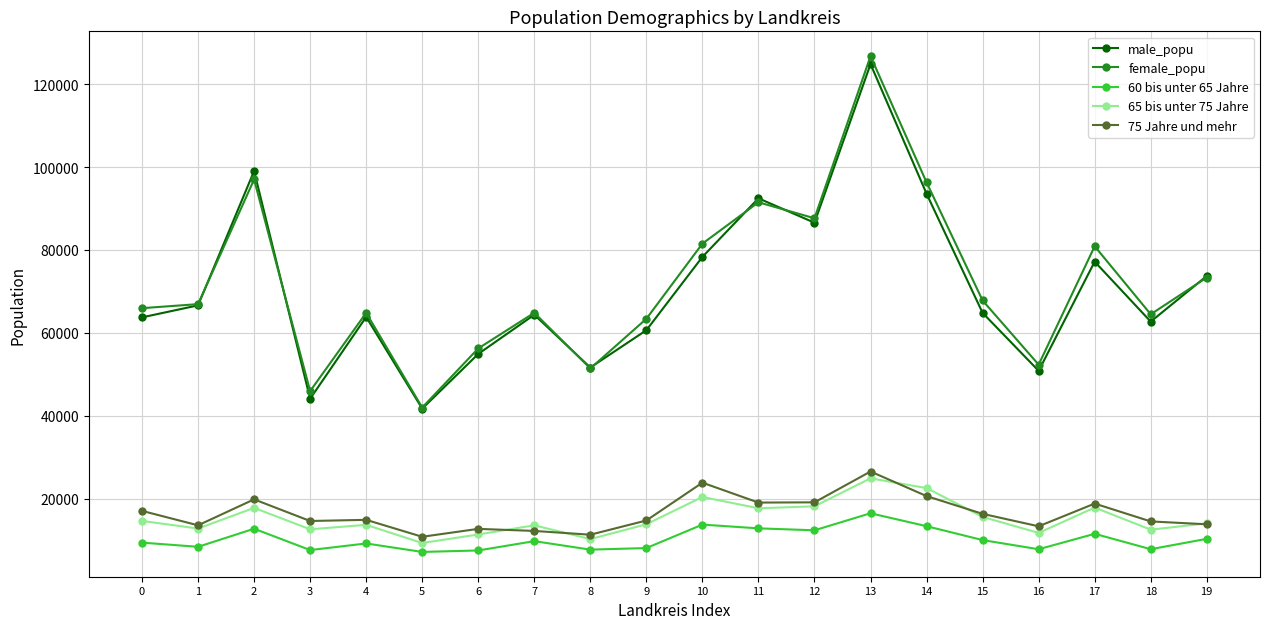

Which series has the largest total across all categories?

female_popu